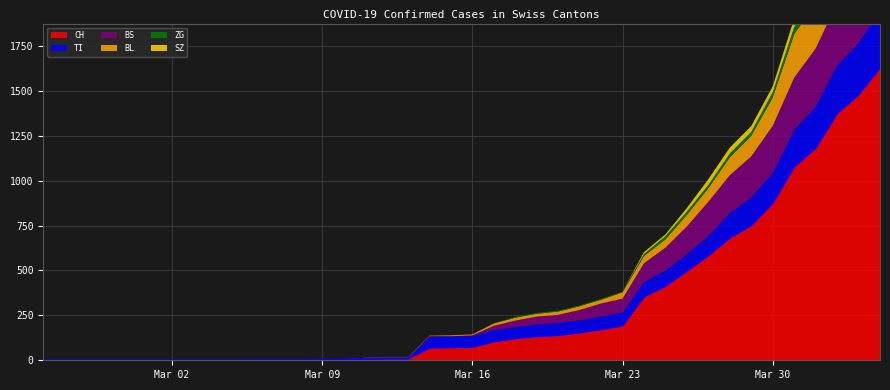

How many series are shown in this chart?

6